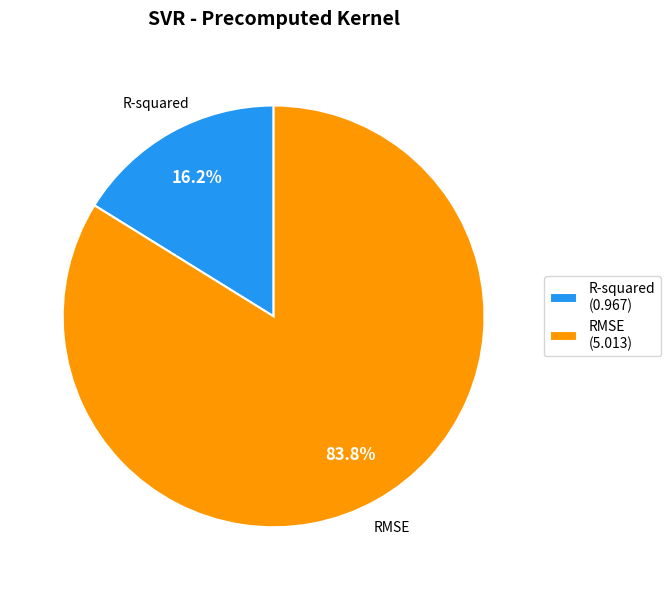

To the nearest percent, what is the difference between the largest and smallest slice percentages?

68%